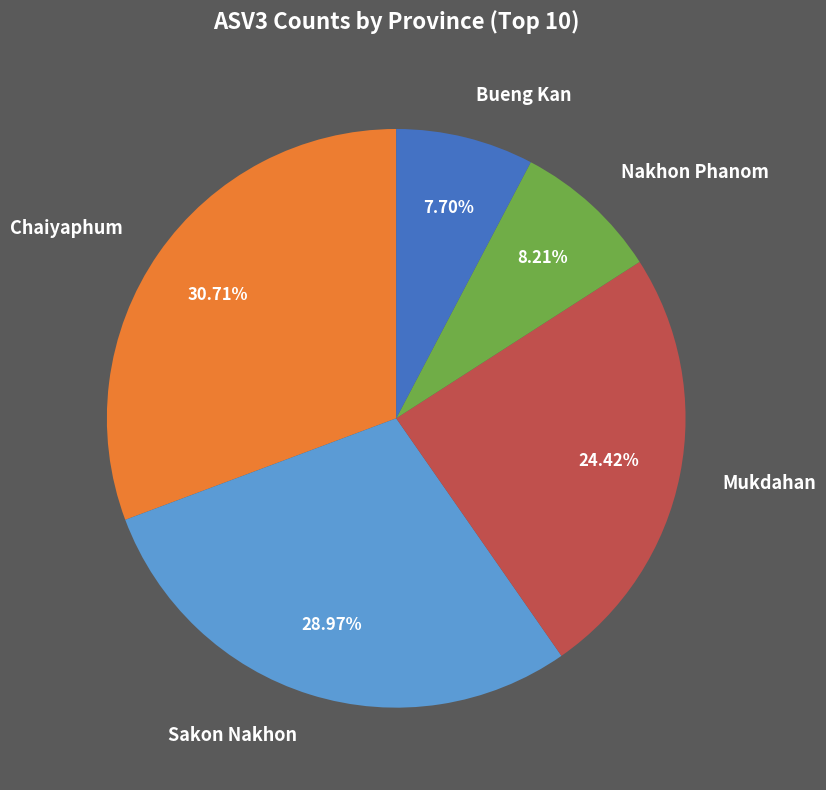

Which slice is the largest?

Chaiyaphum